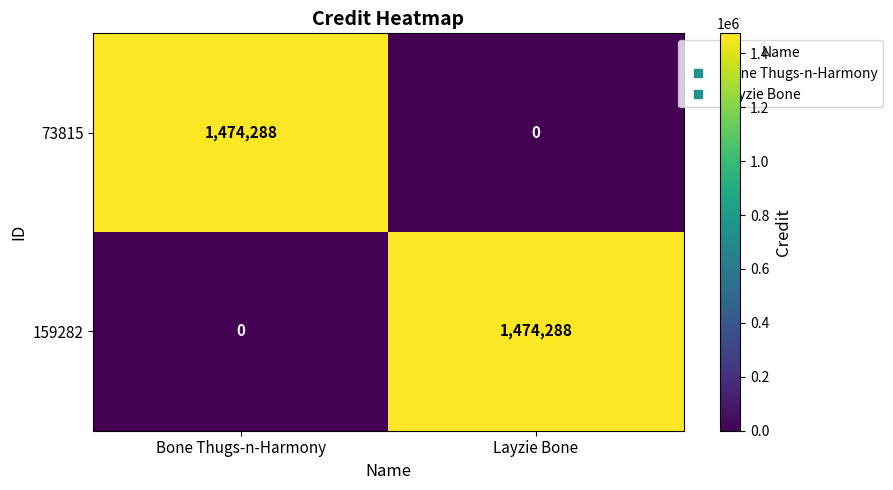

At which label is 159282 closest to 737144?

Bone Thugs-n-Harmony